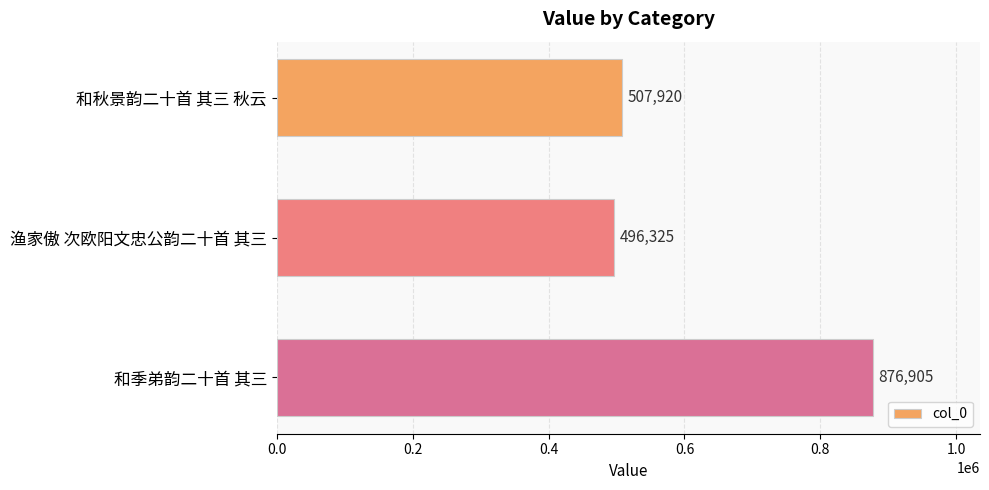

What position from the bottom is 渔家傲 次欧阳文忠公韵二十首 其三?

2